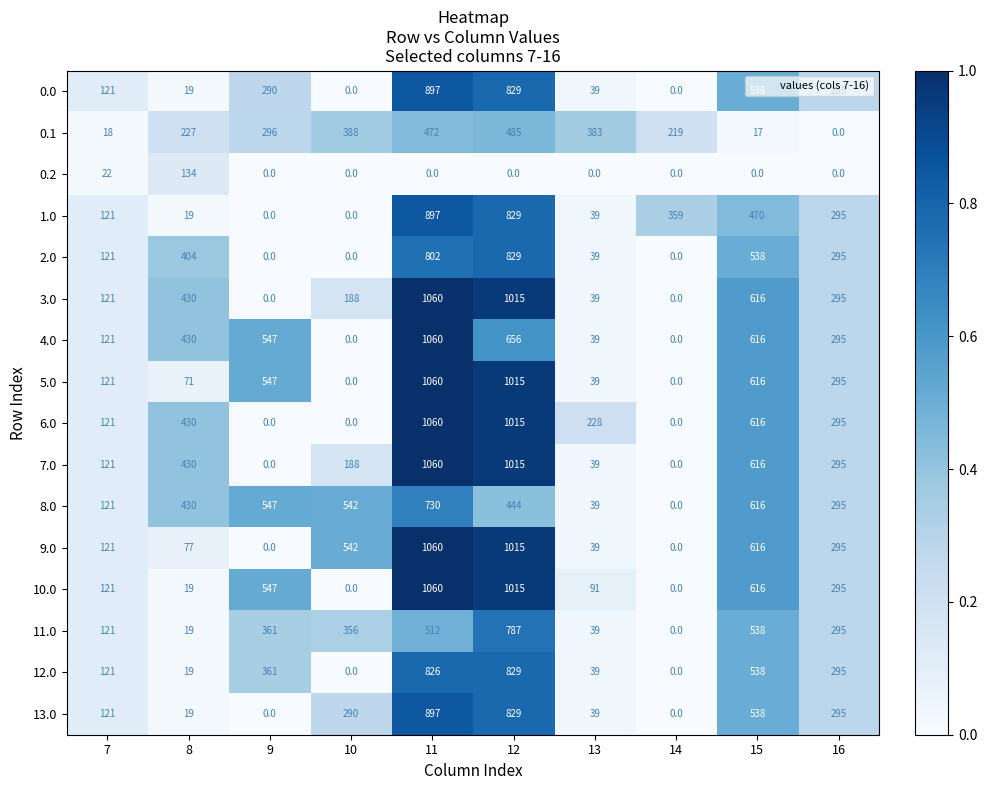

How many series are shown in this chart?

16